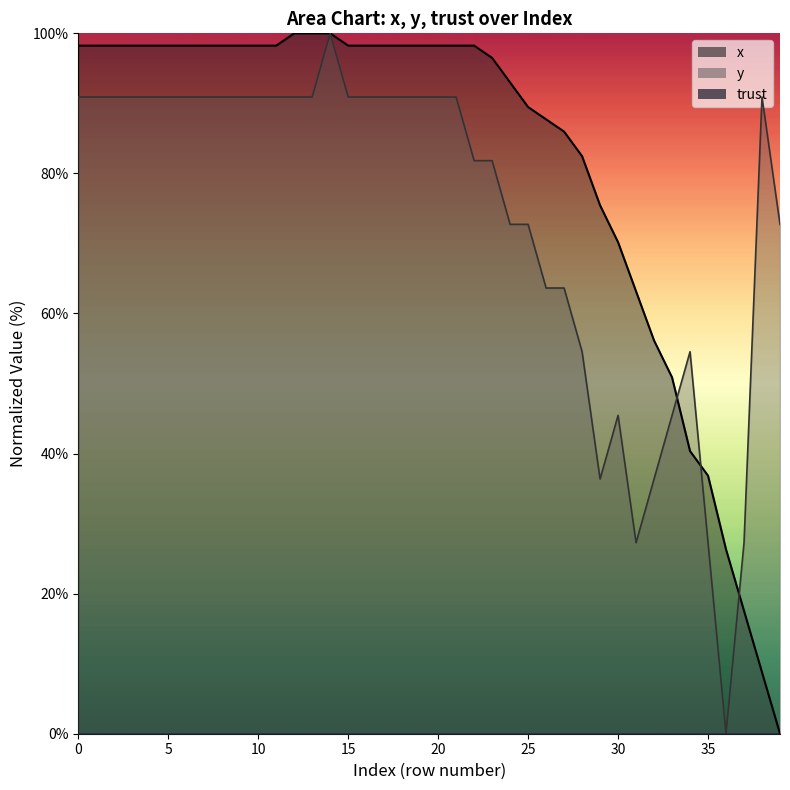

Between 29 and 39, which series saw the biggest shift?

x